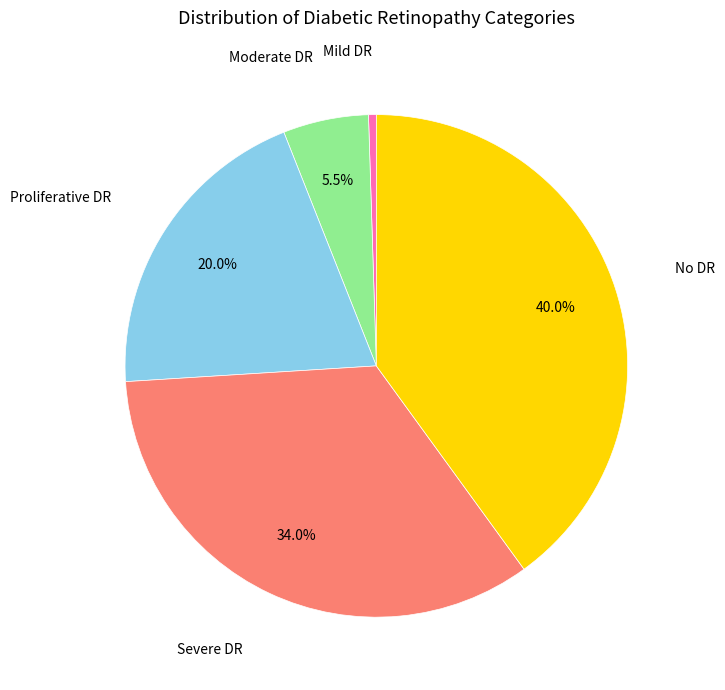

Does any single category account for the majority?

No